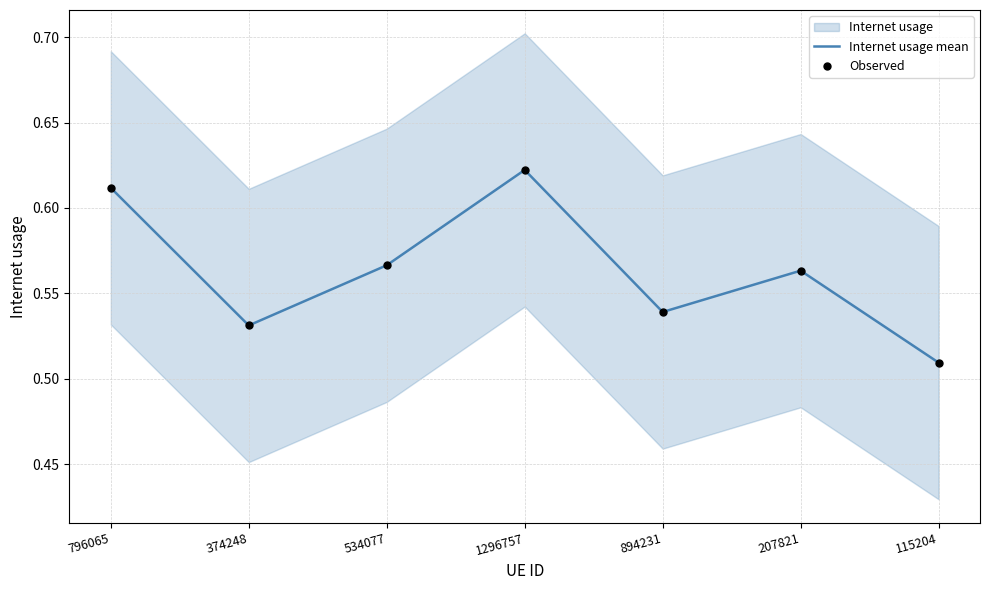

At which category is the sum across all series the highest?

1296757